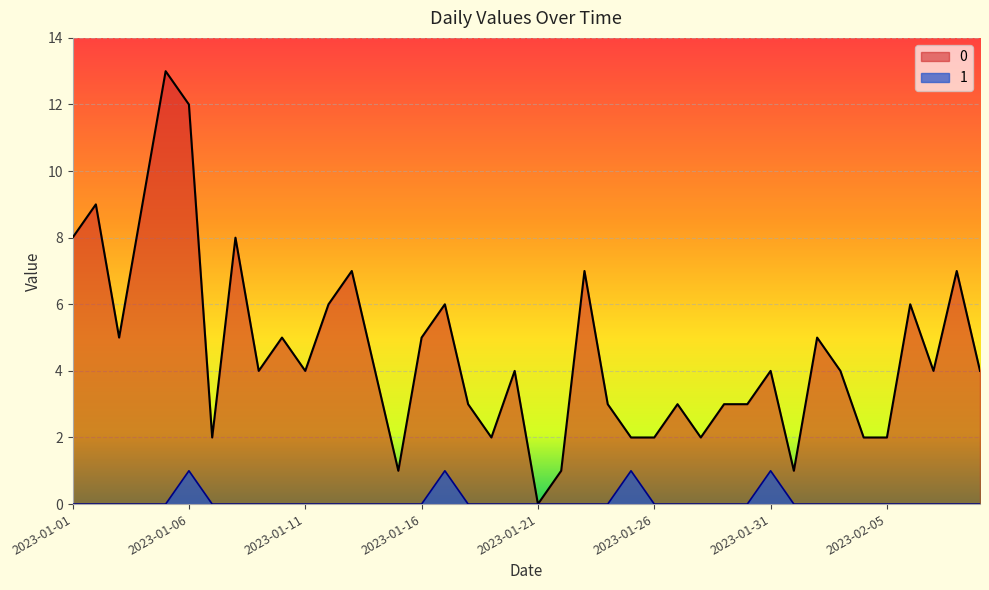

True or false: 0 and 1 cross at least once.

False